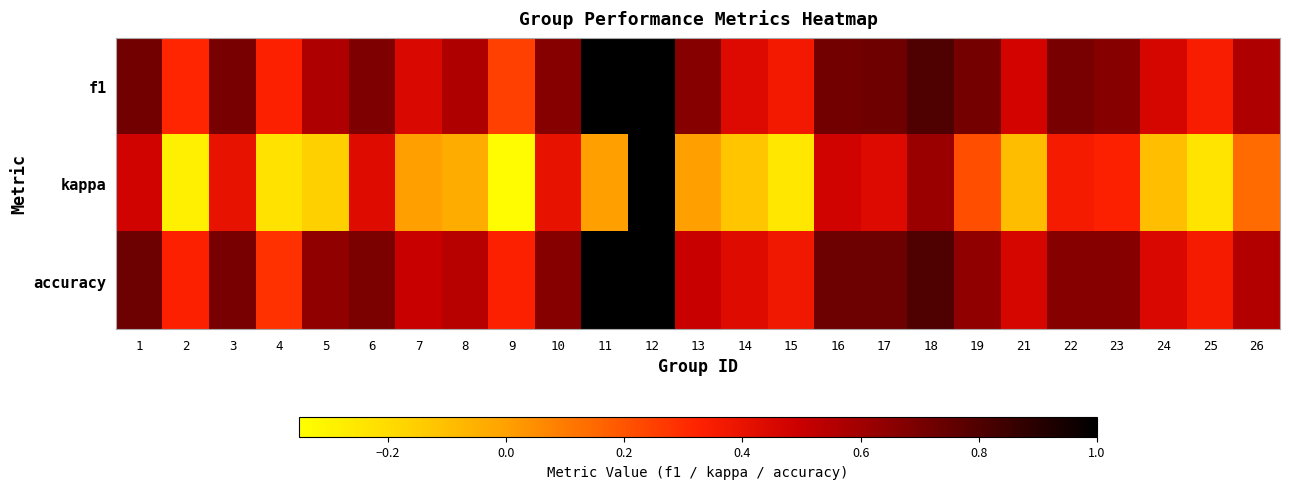

Reading left to right, transcribe all the data shown in this chart.

f1: 1=0.7	2=0.3	3=0.7	4=0.3	5=0.6	6=0.7	7=0.5	8=0.6	9=0.2	10=0.7	11=1.0	12=1.0	13=0.7	14=0.4	15=0.4	16=0.7	17=0.7	18=0.8	19=0.7	21=0.5	22=0.7	23=0.7	24=0.5	25=0.3	26=0.6
kappa: 1=0.5	2=-0.3	3=0.4	4=-0.2	5=-0.2	6=0.4	7=0.0	8=-0.0	9=-0.3	10=0.4	11=0.0	12=1.0	13=0.0	14=-0.1	15=-0.2	16=0.5	17=0.4	18=0.6	19=0.2	21=-0.1	22=0.4	23=0.3	24=-0.1	25=-0.2	26=0.1
accuracy: 1=0.7	2=0.3	3=0.7	4=0.3	5=0.6	6=0.7	7=0.5	8=0.5	9=0.3	10=0.7	11=1.0	12=1.0	13=0.5	14=0.4	15=0.4	16=0.7	17=0.7	18=0.8	19=0.6	21=0.5	22=0.7	23=0.7	24=0.5	25=0.4	26=0.6